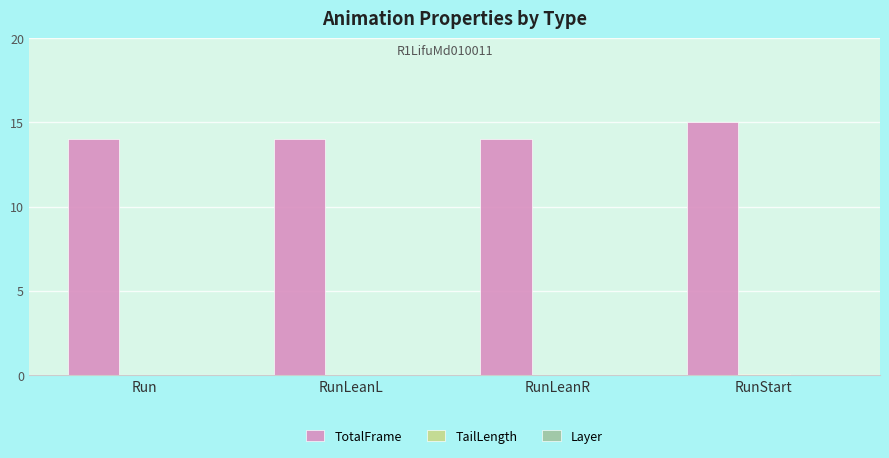

Which label corresponds to the largest value in the chart?

RunStart